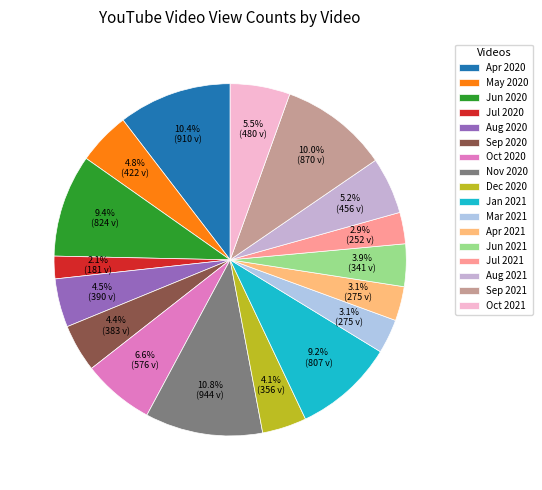

How many slices are in this pie chart?

17